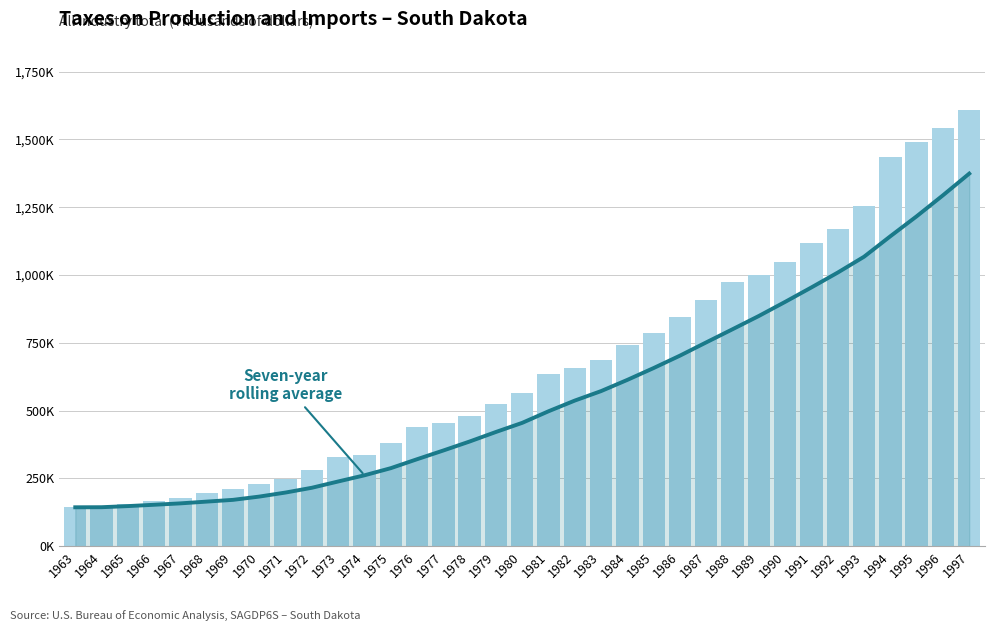

Which label corresponds to the largest value in the chart?

1997